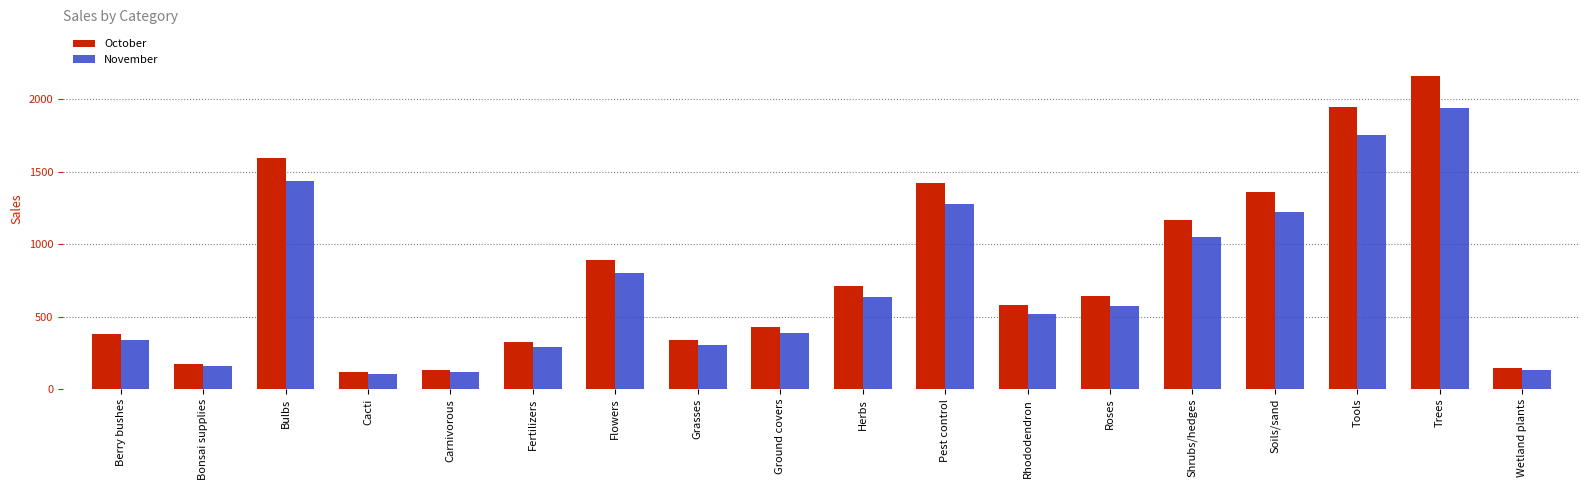

What is the spread (max minus min) of values at Trees?

215.9